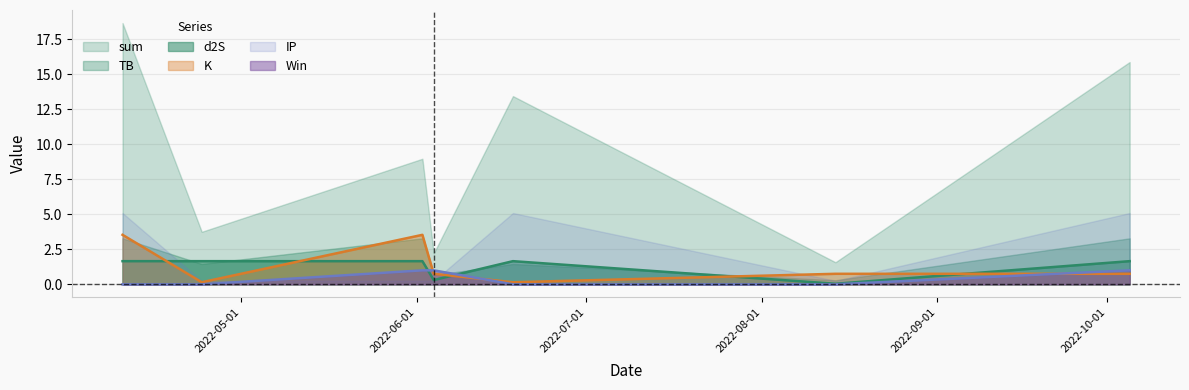

What is the average value of the d2S series?

1.2